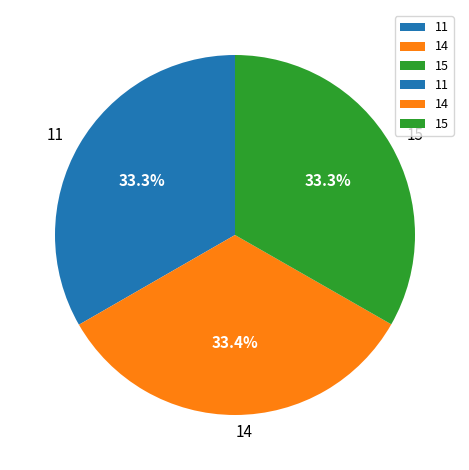

Does 14 account for over 50% of the chart?

No